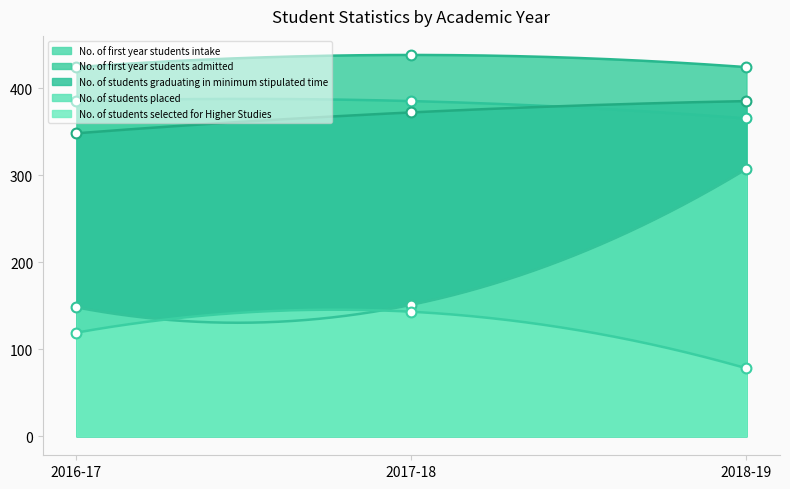

At how many categories does at least one series exceed 427?

1